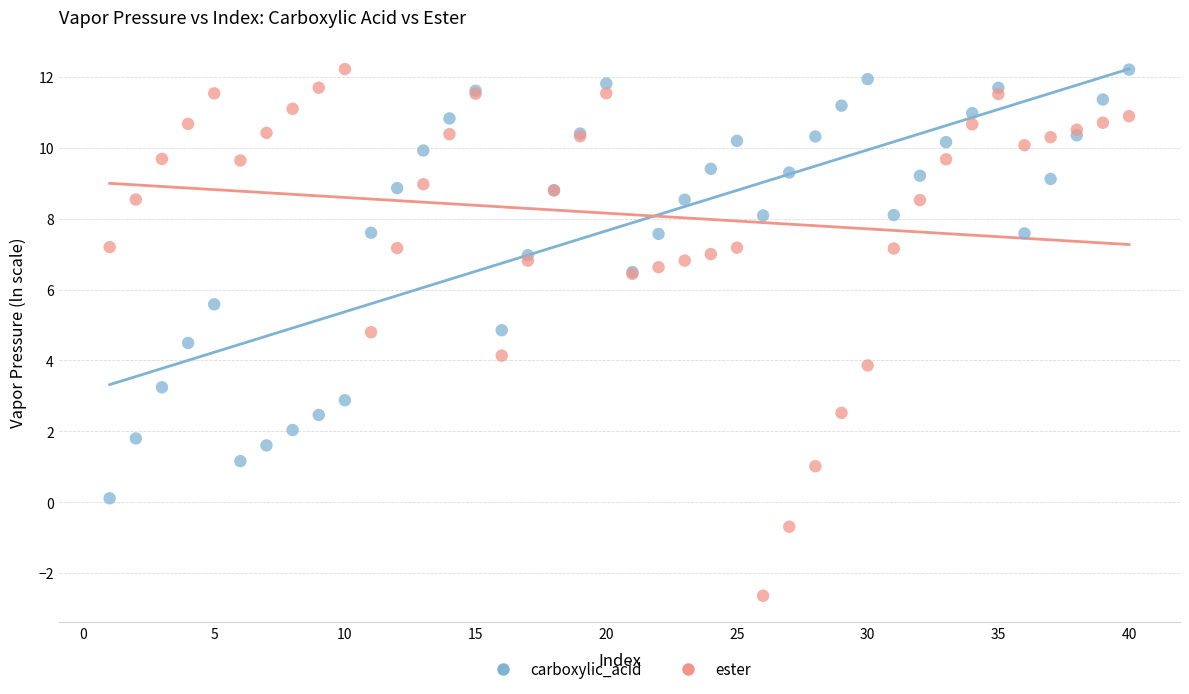

Which series has the largest Y range (max minus min)?

ester